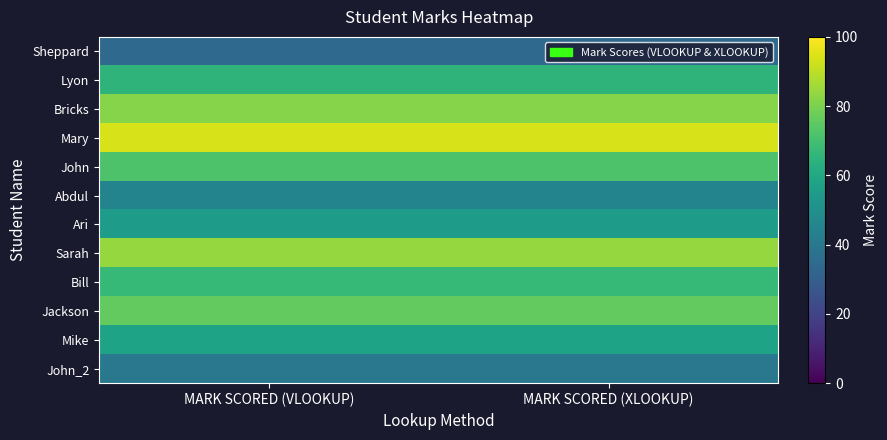

At which category is the sum across all series the highest?

MARK SCORED (VLOOKUP)